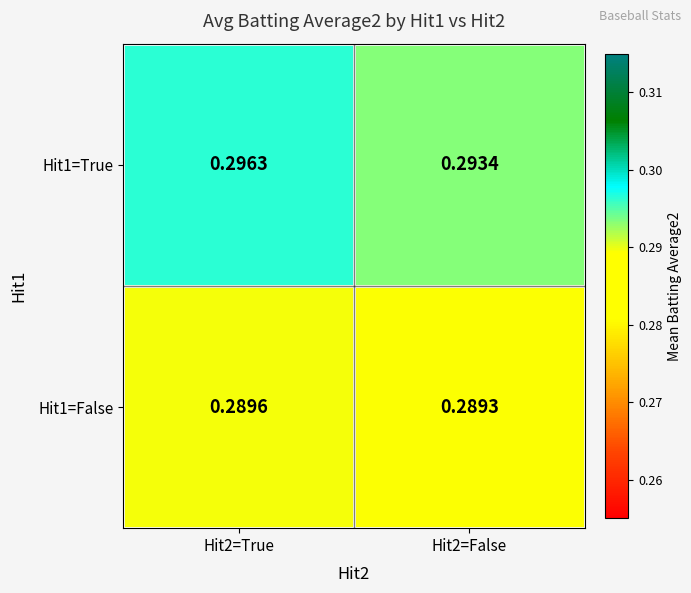

Which series has the largest total across all categories?

Hit1=True